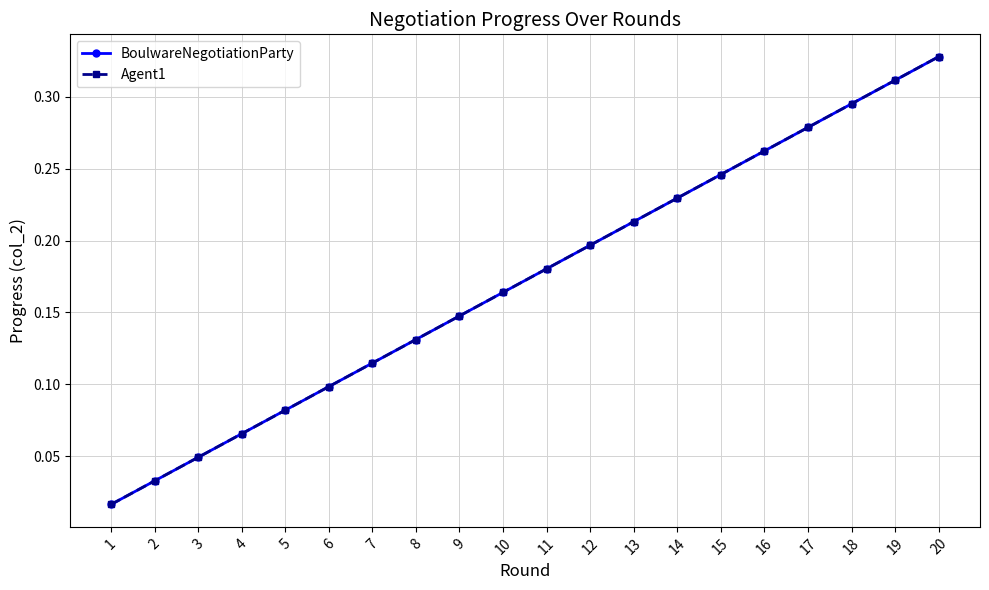

Is this an area chart (filled region under the line)?

No